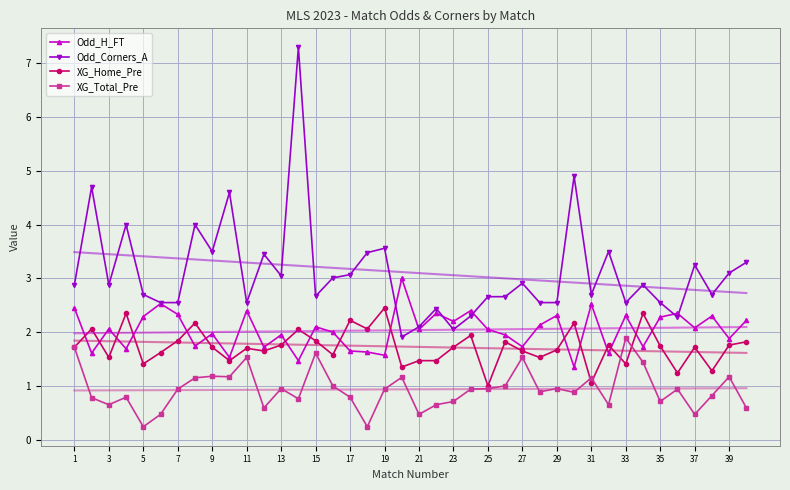

True or false: XG_Home_Pre has more than 0 interior local peaks.

True